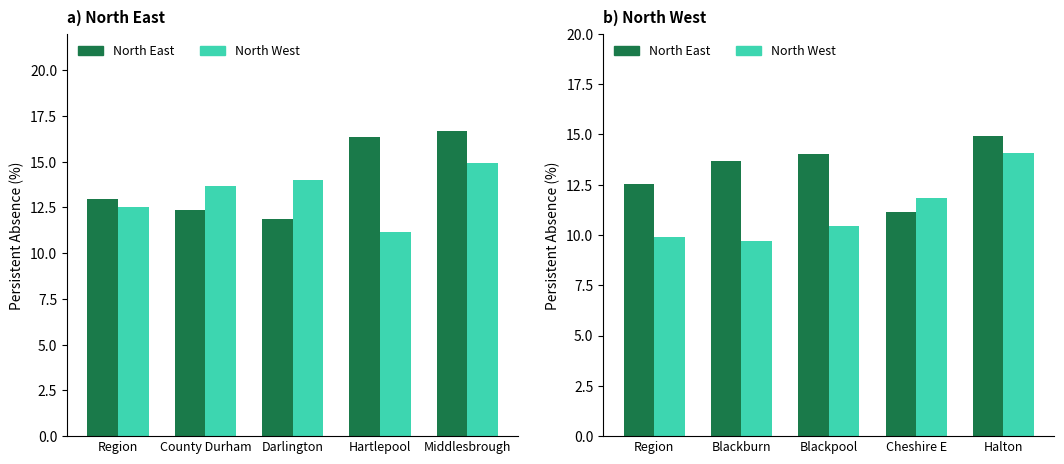

What is the maximum value for North West?

14.1